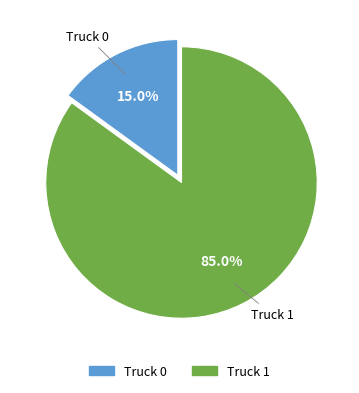

Rank the categories by value from highest to lowest.

Truck 1, Truck 0